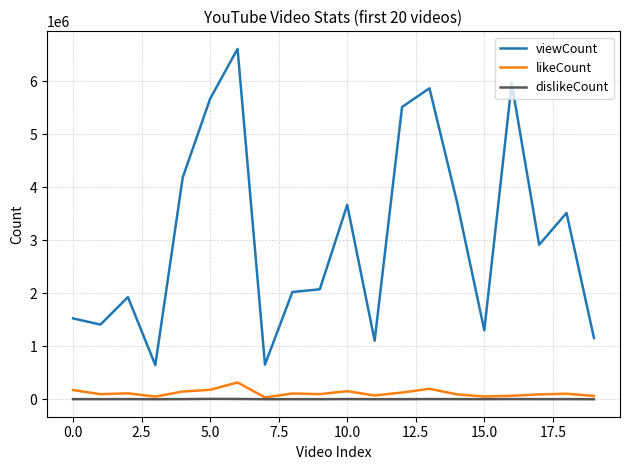

Which series has the largest total across all categories?

viewCount